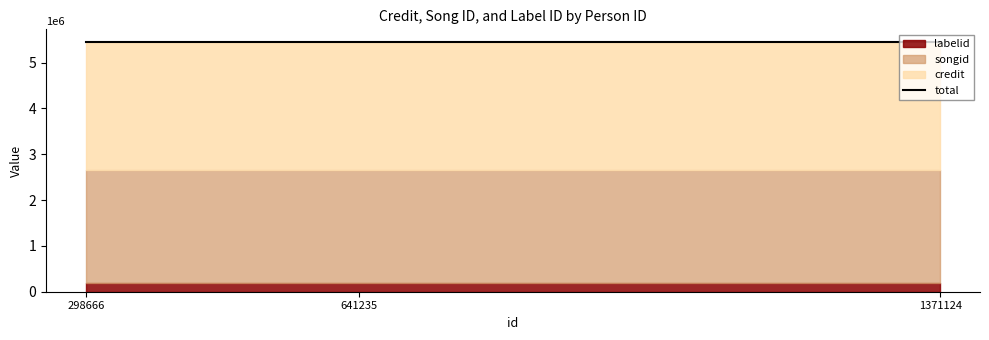

Rank the series at 298666 from highest to lowest value.

credit, songid, labelid